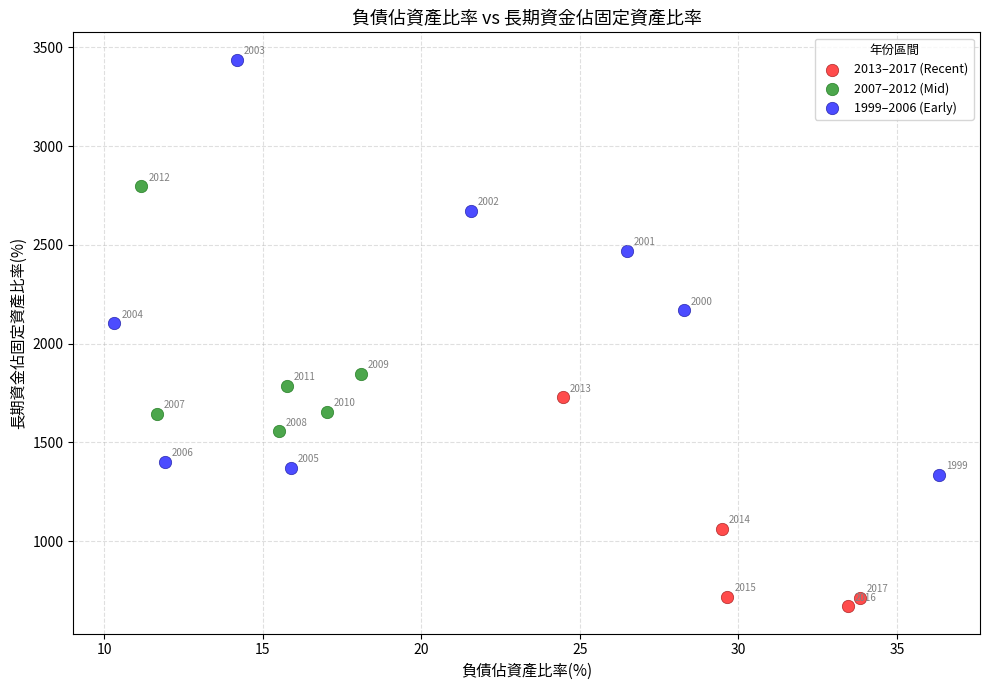

Which series contains the highest Y value?

1999–2006 (Early)